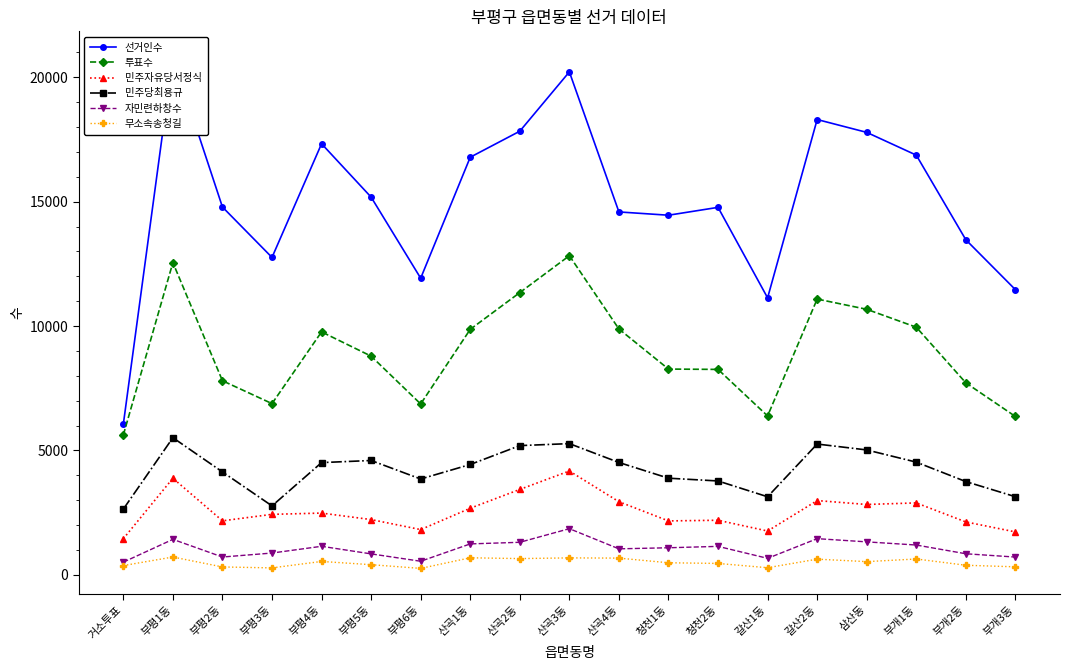

True or false: 선거인수 and 무소속송청길 intersect in this chart.

False